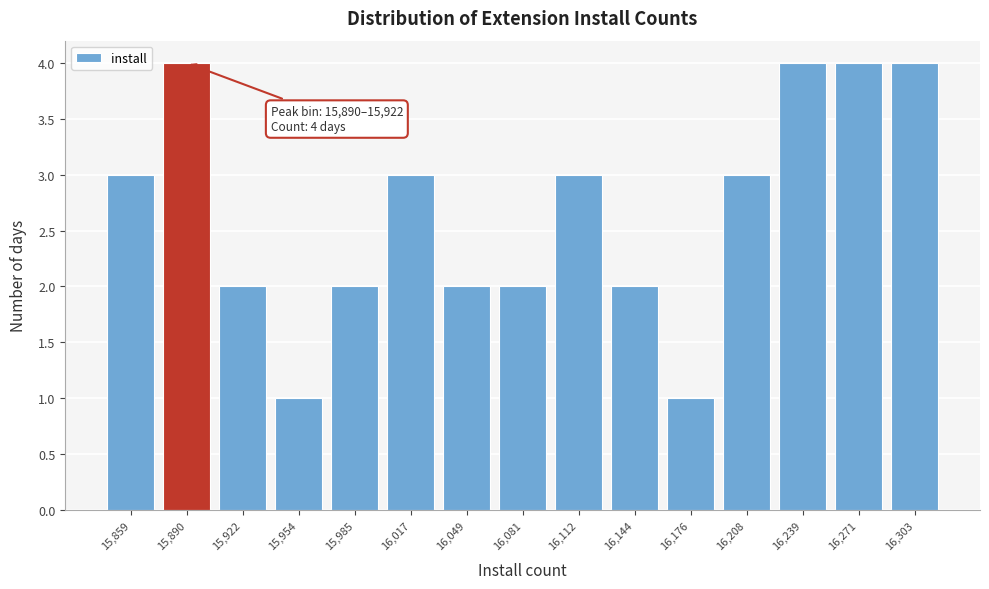

Reading right to left, list all the values displayed in this chart.

4	4	4	3	1	2	3	2	2	3	2	1	2	4	3